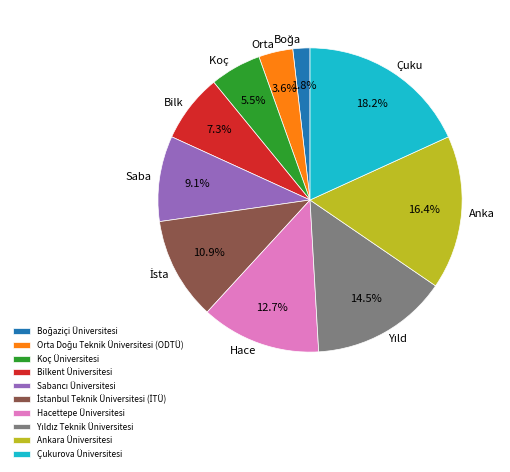

Is there any slice that represents more than half of the pie?

No